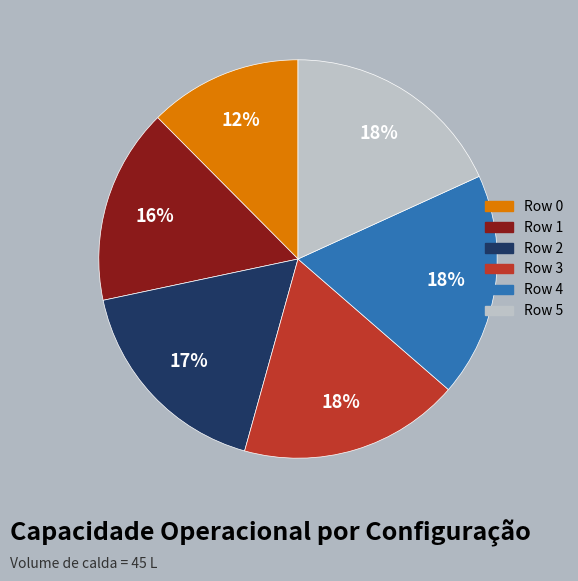

Between Row 1 and Row 2, which is larger?

Row 2